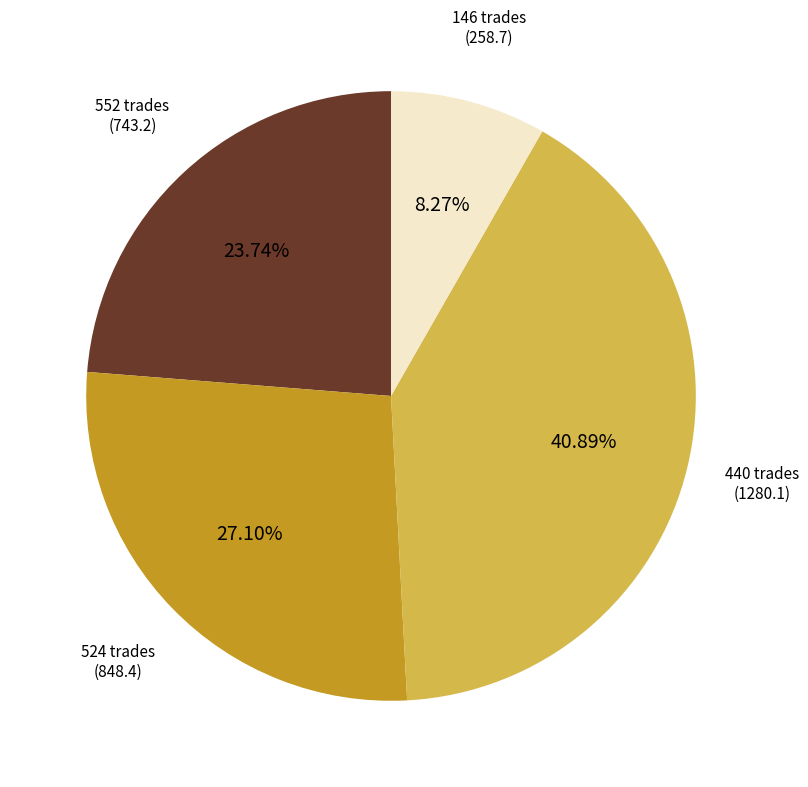

What percentage is the 524 trades slice, to the nearest percent?

27%